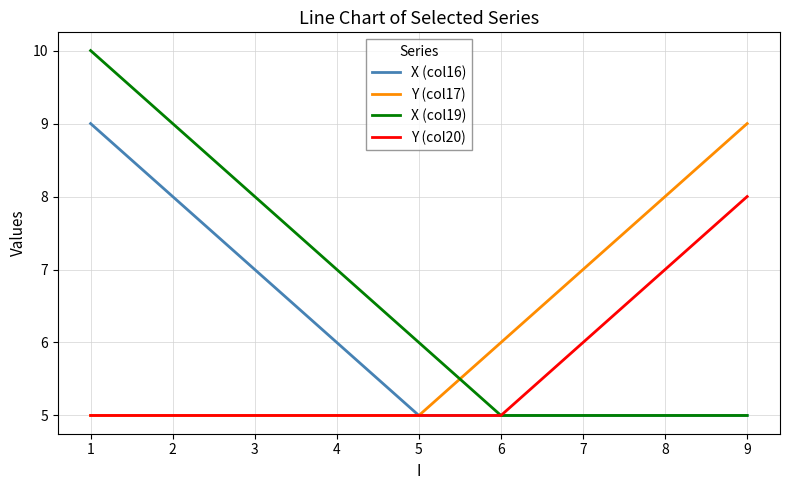

Which series has the largest range (max minus min)?

X (col19)